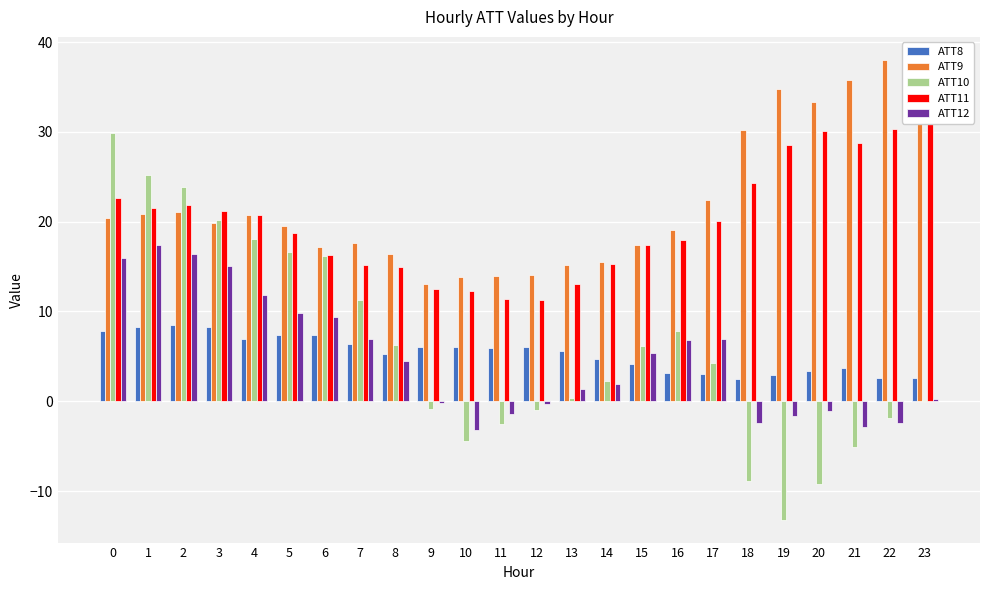

Reading right to left, transcribe all the data shown in this chart.

ATT8: 23=2.6	22=2.5	21=3.7	20=3.3	19=3.0	18=2.5	17=3.1	16=3.2	15=4.2	14=4.7	13=5.6	12=6.1	11=6.0	10=6.0	9=6.1	8=5.3	7=6.3	6=7.3	5=7.3	4=7.0	3=8.2	2=8.5	1=8.3	0=7.9
ATT9: 23=37.2	22=38.0	21=35.8	20=33.4	19=34.8	18=30.2	17=22.4	16=19.1	15=17.4	14=15.5	13=15.2	12=14.1	11=13.9	10=13.8	9=13.1	8=16.4	7=17.6	6=17.1	5=19.6	4=20.8	3=19.9	2=21.0	1=20.9	0=20.4
ATT10: 23=0.2	22=-1.9	21=-5.1	20=-9.2	19=-13.2	18=-8.9	17=4.3	16=7.8	15=6.1	14=2.3	13=0.4	12=-1.0	11=-2.6	10=-4.4	9=-0.8	8=6.3	7=11.3	6=16.2	5=16.6	4=18.0	3=20.2	2=23.9	1=25.2	0=29.9
ATT11: 23=31.3	22=30.3	21=28.7	20=30.1	19=28.5	18=24.3	17=20.0	16=18.0	15=17.4	14=15.3	13=13.0	12=11.2	11=11.4	10=12.3	9=12.5	8=15.0	7=15.2	6=16.3	5=18.8	4=20.7	3=21.2	2=21.8	1=21.5	0=22.6
ATT12: 23=0.2	22=-2.4	21=-2.9	20=-1.1	19=-1.6	18=-2.4	17=7.0	16=6.8	15=5.3	14=1.9	13=1.4	12=-0.3	11=-1.4	10=-3.3	9=-0.2	8=4.4	7=7.0	6=9.4	5=9.8	4=11.8	3=15.1	2=16.4	1=17.4	0=15.9